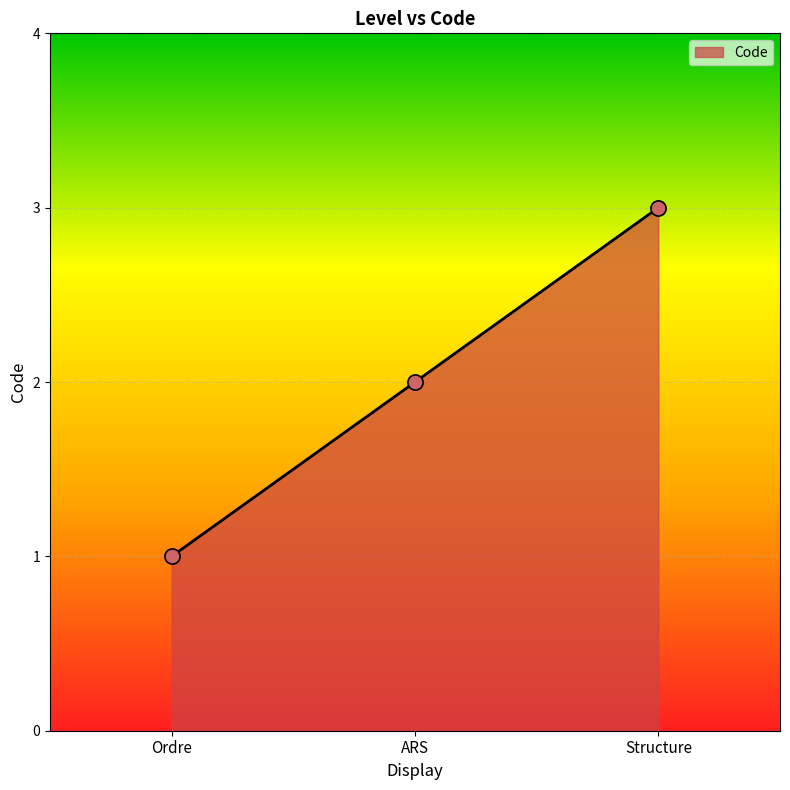

What is the change in value from Ordre to ARS?

+1